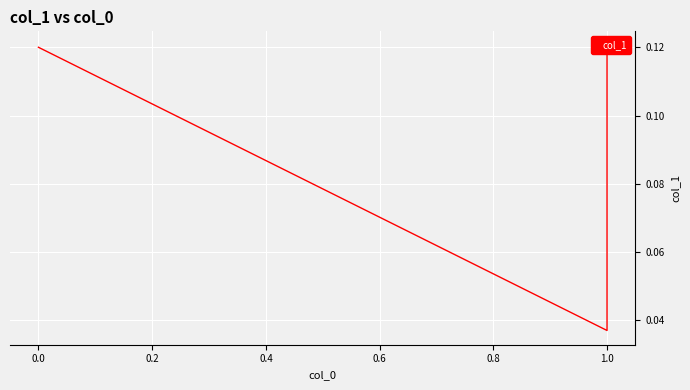

Count the number of data series in this chart.

1